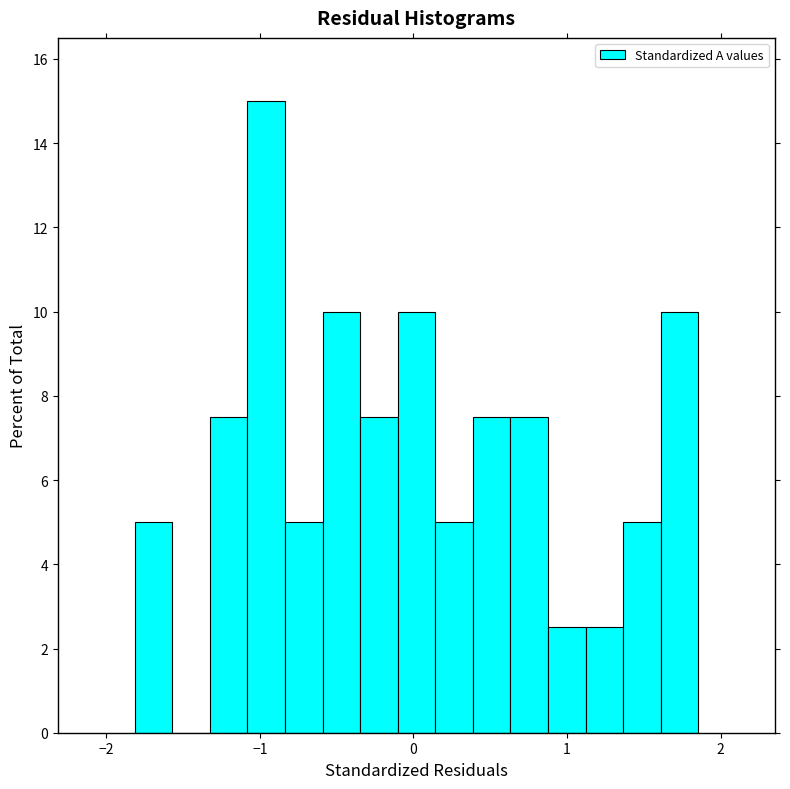

Read against the x-axis, roughly where is the centre of the tallest bar?

-1.0